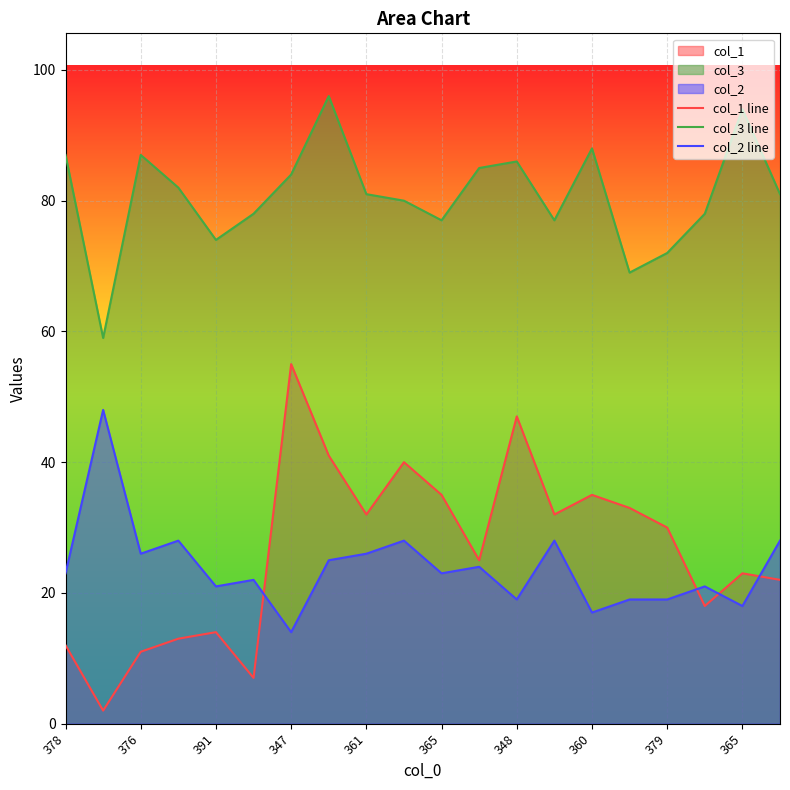

The value of col_2 line at 361 is 37. True or false?

False